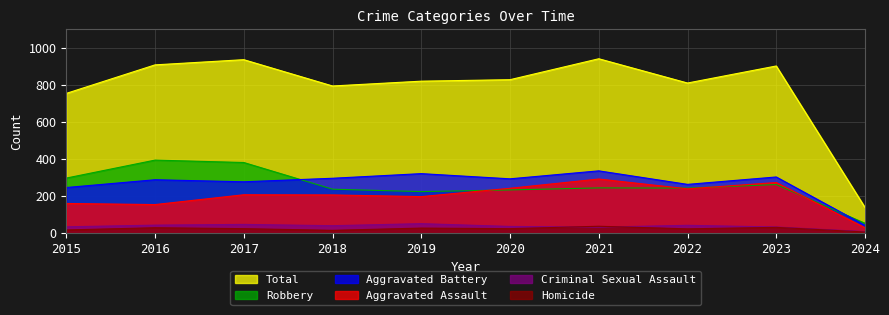

List the series in order of their peak value, highest first.

Total, Robbery, Aggravated Battery, Aggravated Assault, Criminal Sexual Assault, Homicide